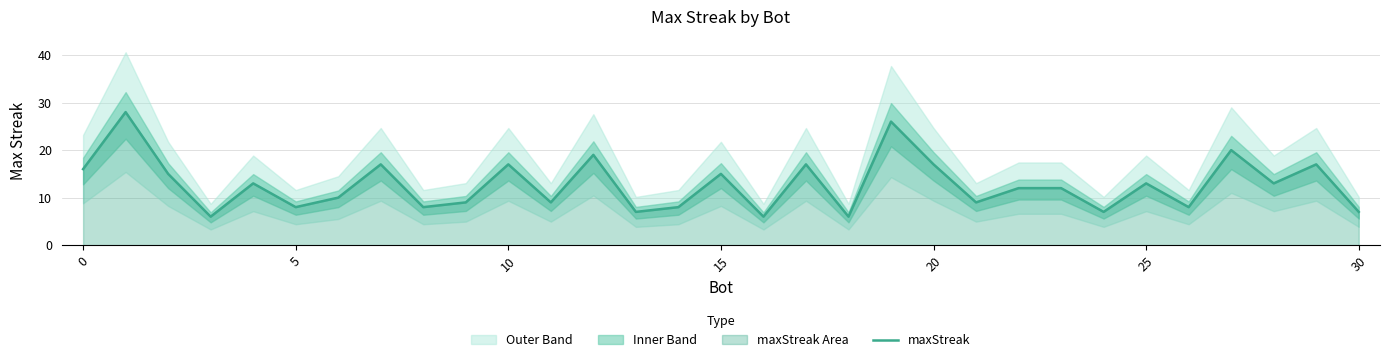

What is the minimum value shown in the chart?

6